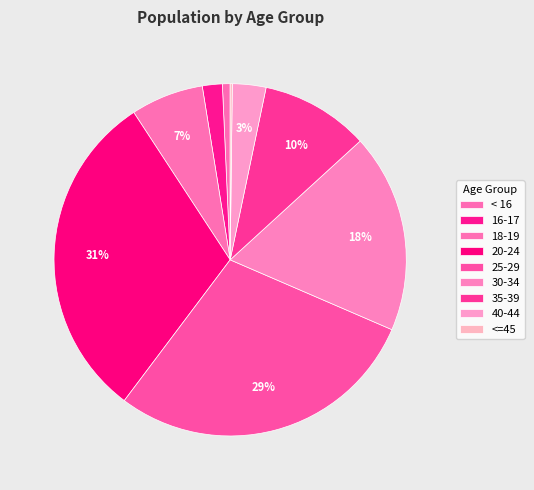

How many slices are in this pie chart?

9